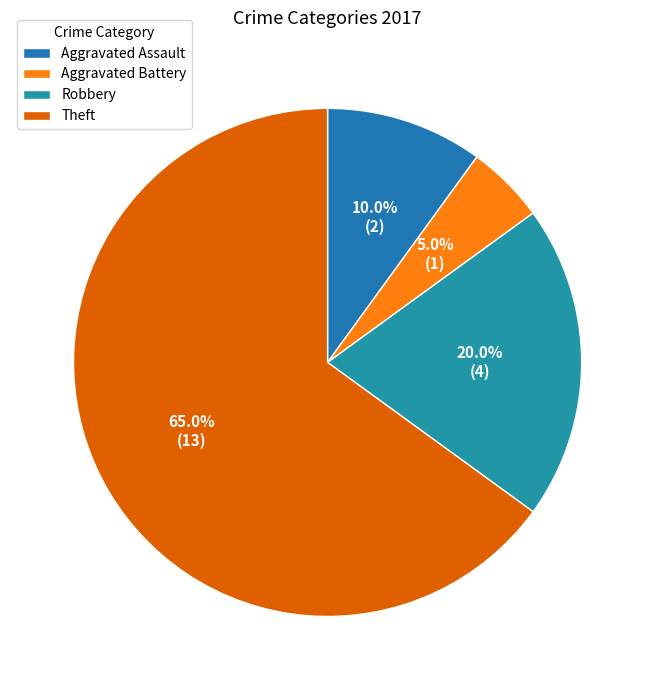

The Robbery slice represents 31% of the pie. True or false?

False